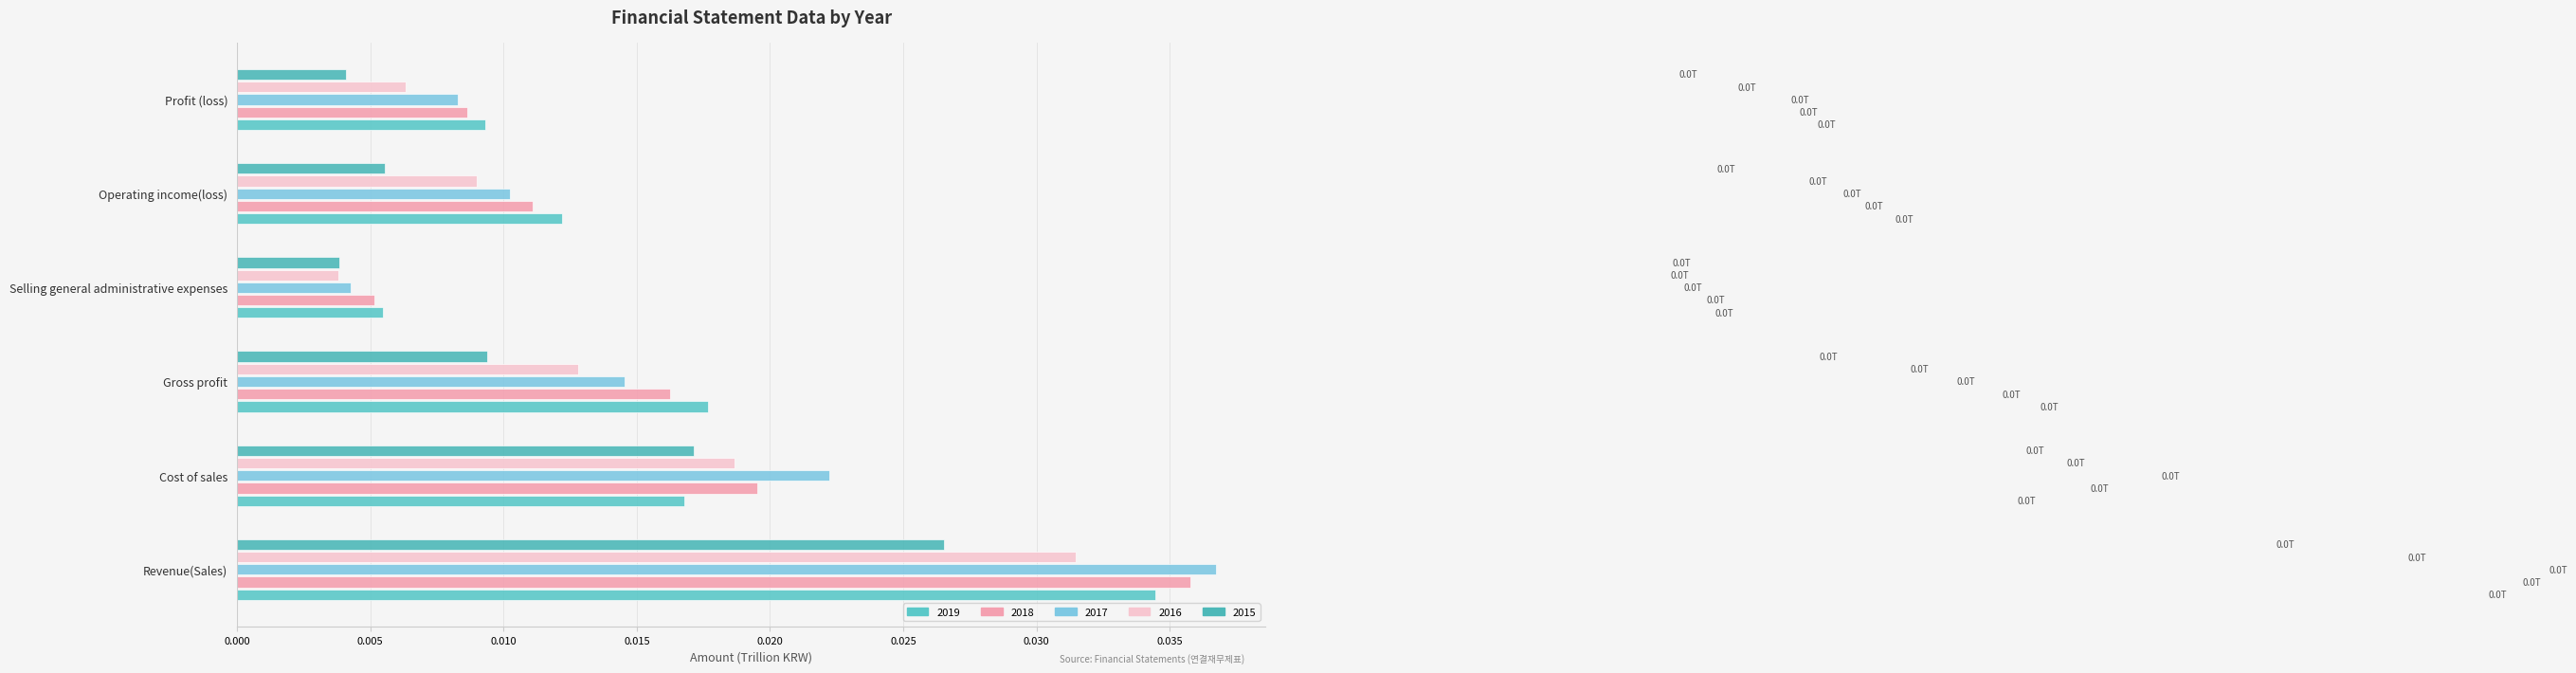

What is the label of the 4th bar from the left?

Selling general administrative expenses